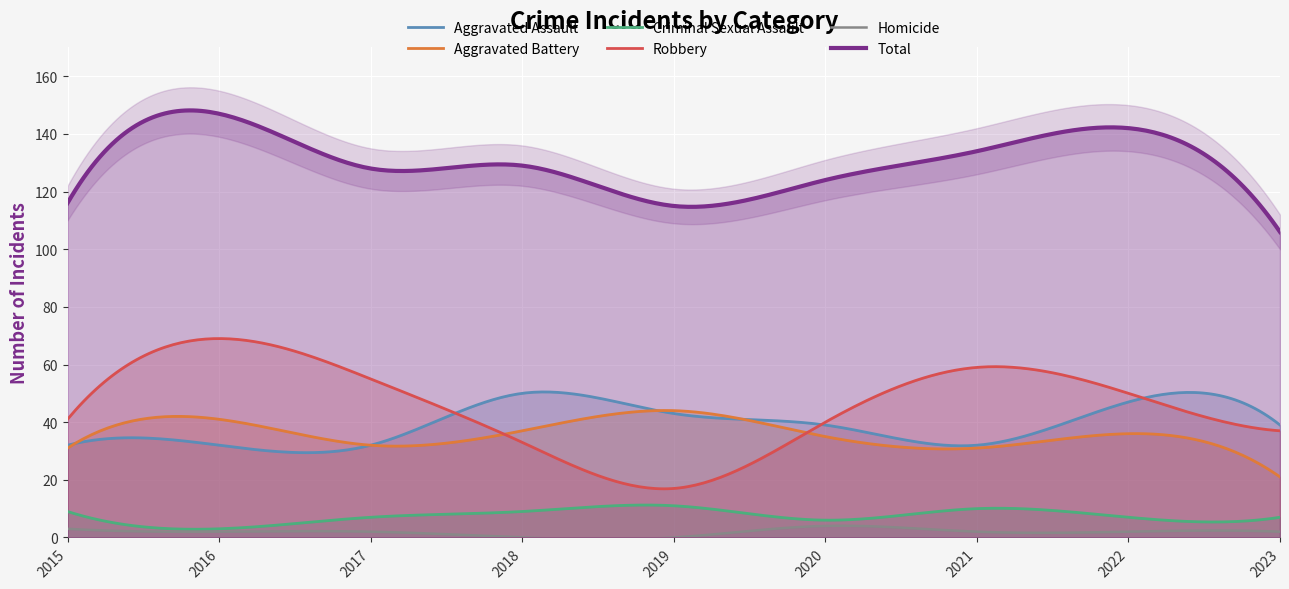

True or false: Total and Aggravated Assault cross at least once.

False